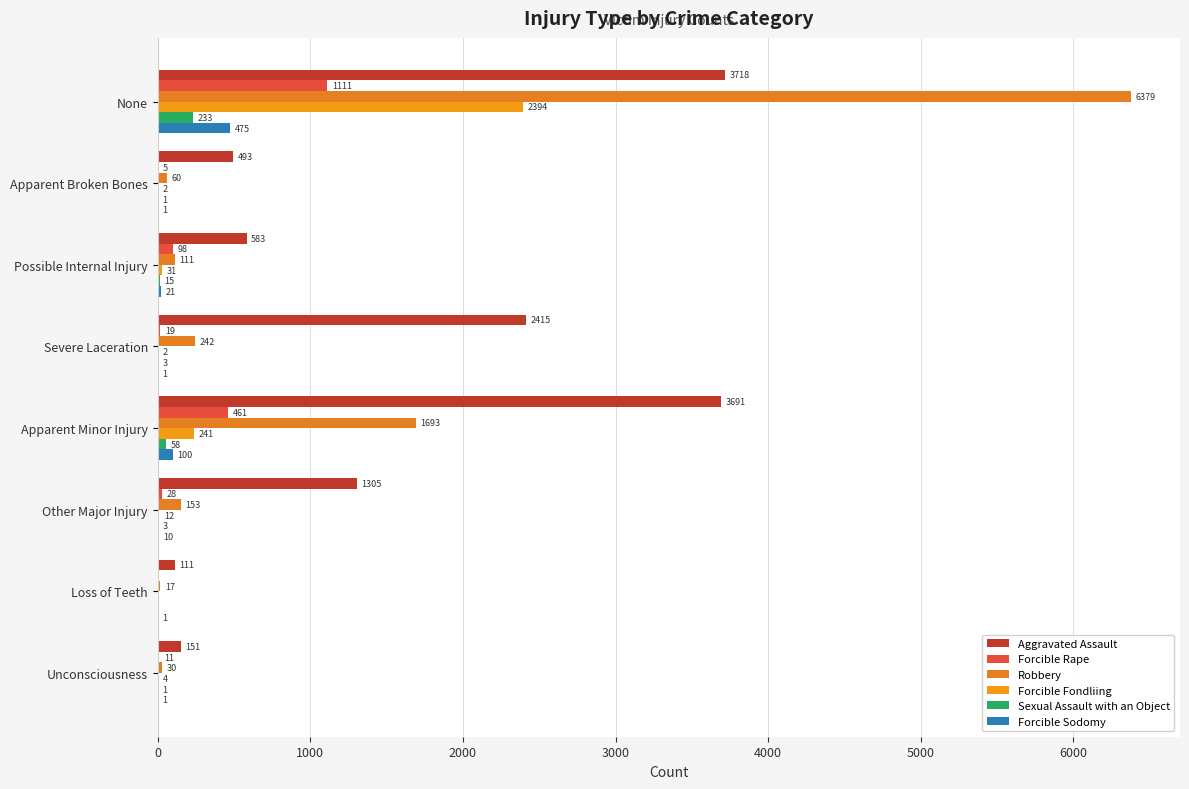

Reading left to right, transcribe all the data shown in this chart.

Aggravated Assault: 3718	493	583	2415	3691	1305	111	151
Forcible Rape: 1111	5	98	19	461	28	0	11
Robbery: 6379	60	111	242	1693	153	17	30
Forcible Fondliing: 2394	2	31	2	241	12	0	4
Sexual Assault with an Object: 233	1	15	3	58	3	0	1
Forcible Sodomy: 475	1	21	1	100	10	1	1